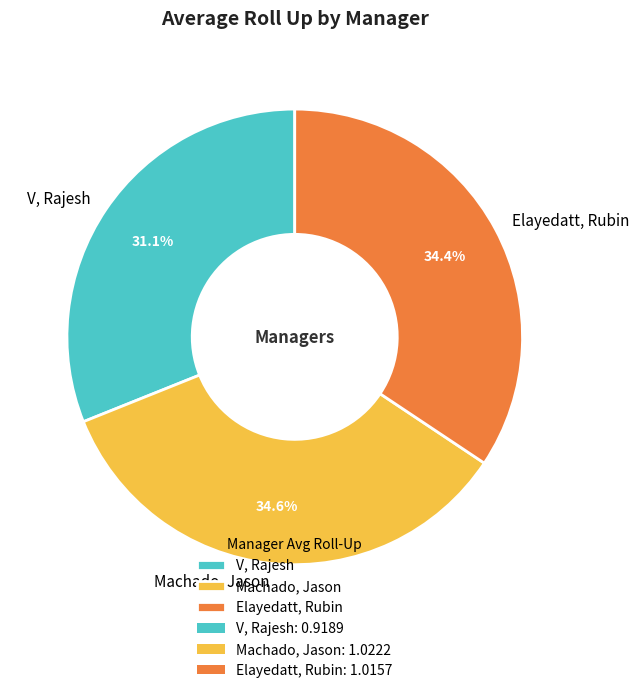

What is the smallest slice in the pie chart?

V, Rajesh